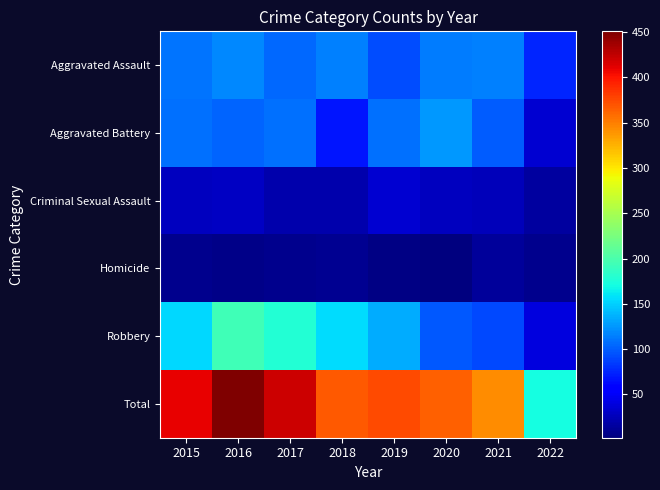

Which category has the lowest value across all series?

2020